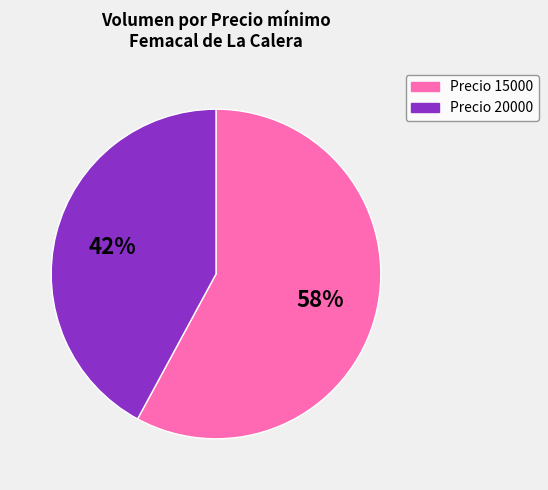

Is there a majority slice in this chart?

Yes